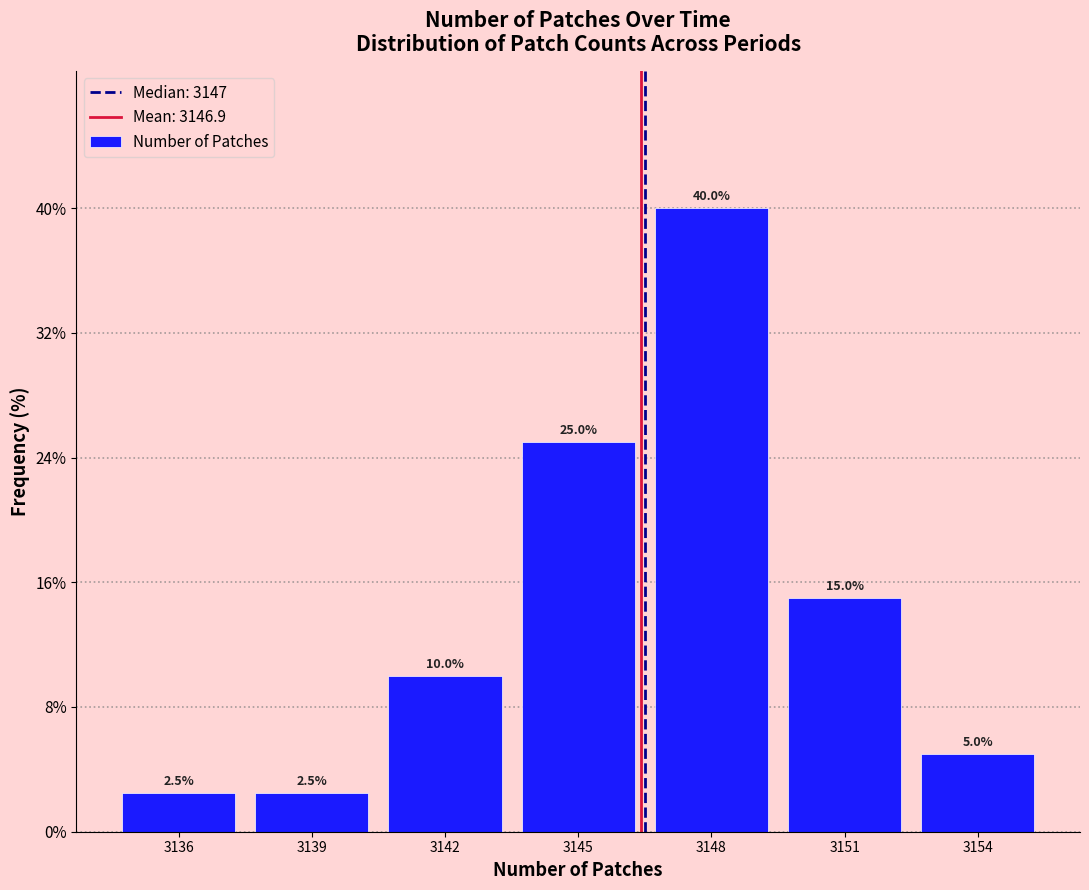

Reading right to left, extract all data points from this chart.

5.0	15.0	40.0	25.0	10.0	2.5	2.5